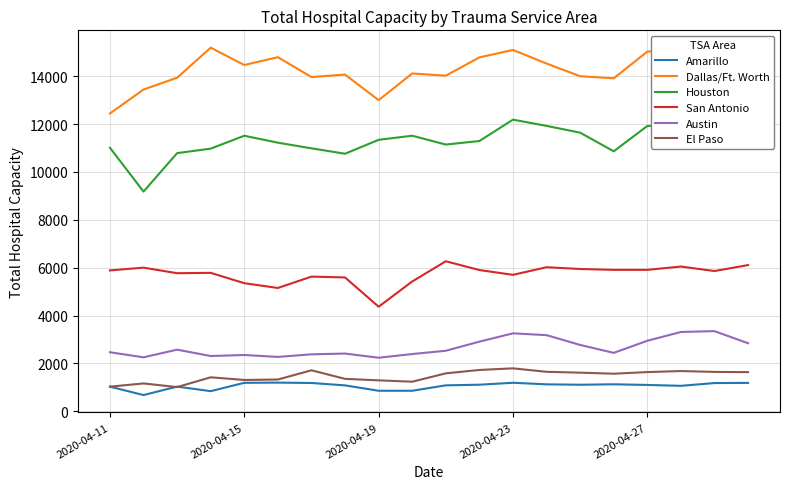

At how many categories does at least one series exceed 11799?

20